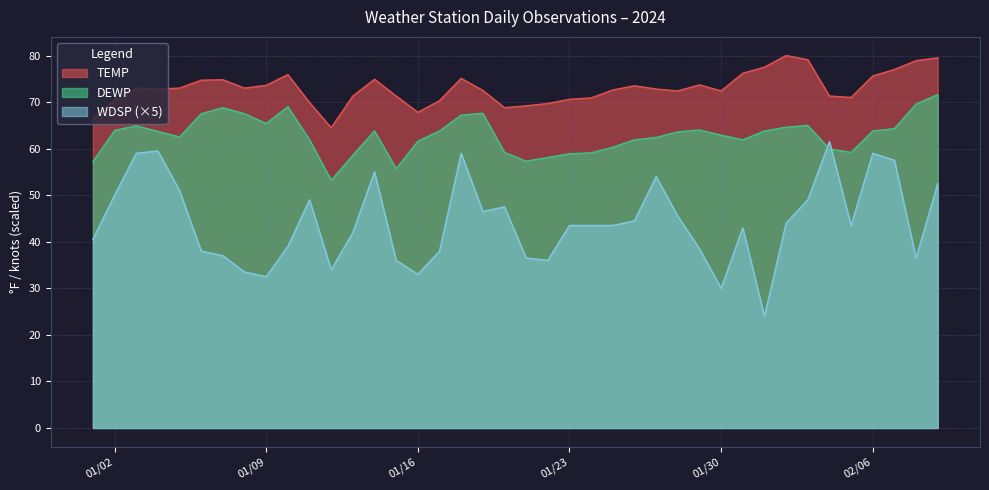

Which category has the highest value in the WDSP series?

2024-02-04